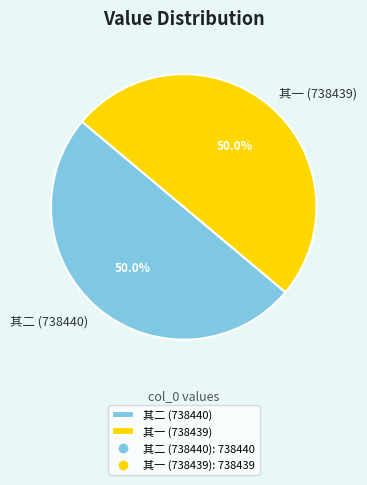

How many segments does this pie chart have?

2